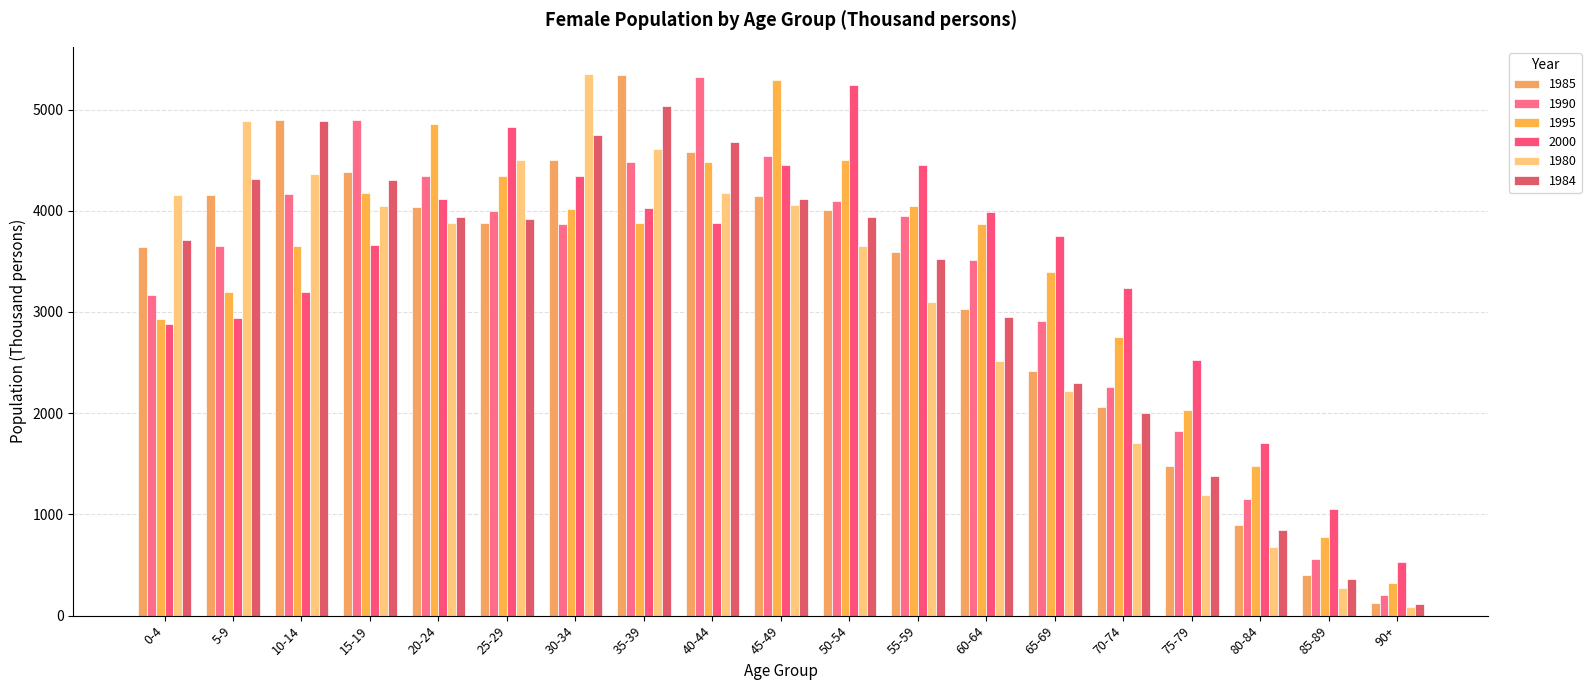

How many bars are there in total?

114